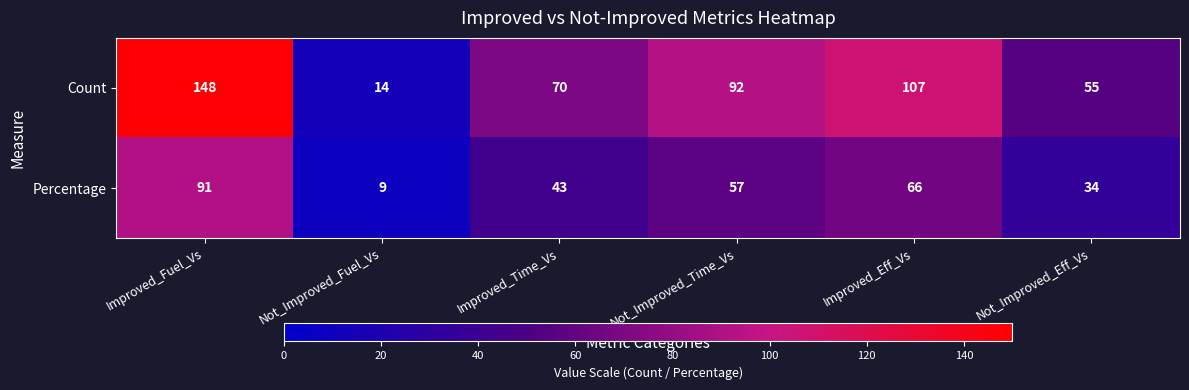

At which label is Percentage closest to 50?

Improved_Time_Vs